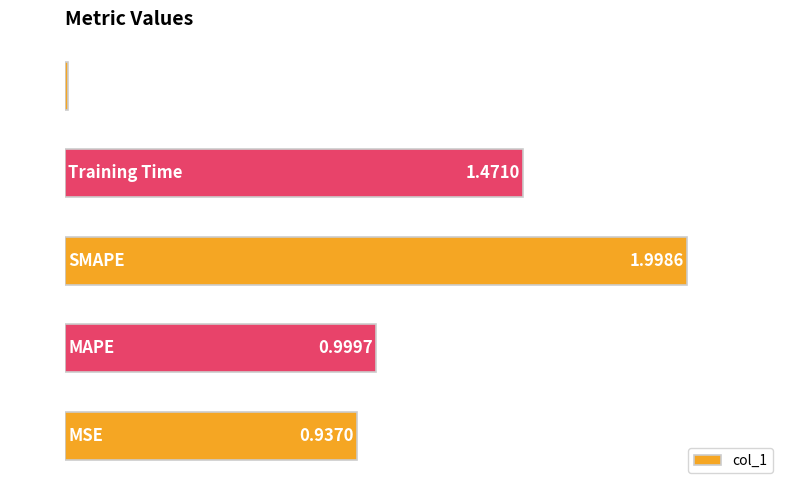

What is the sum of all values?

5.4